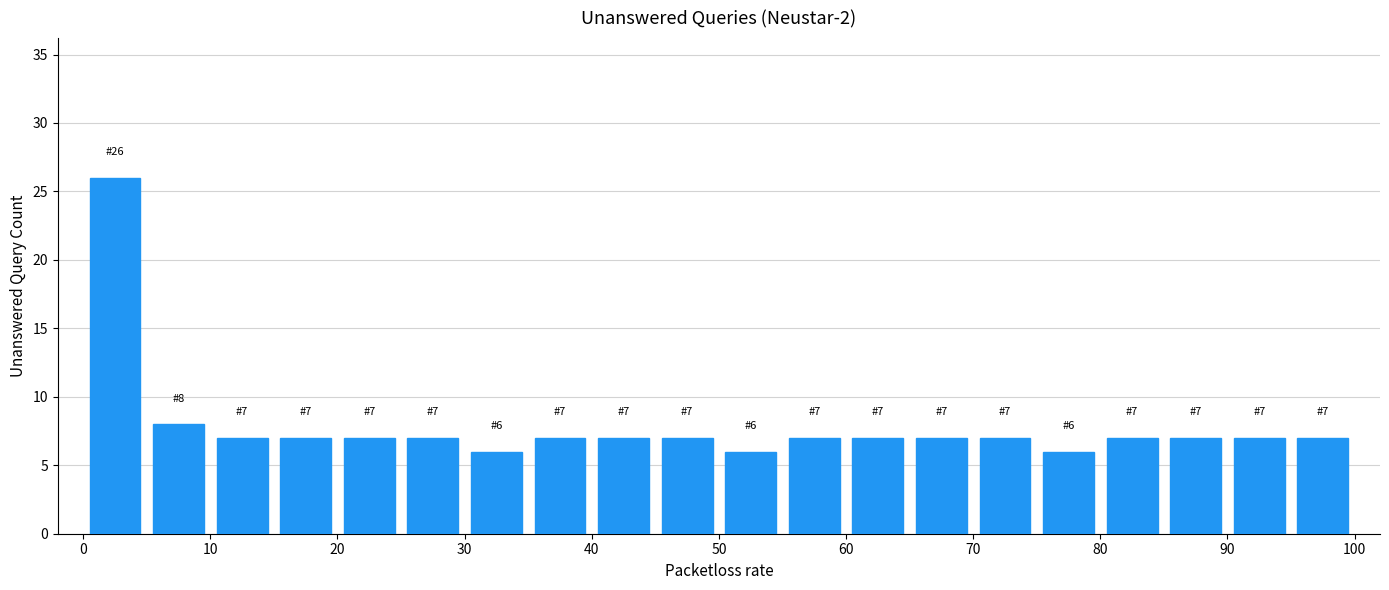

Which range on the x-axis has the tallest bar?

0 to 5